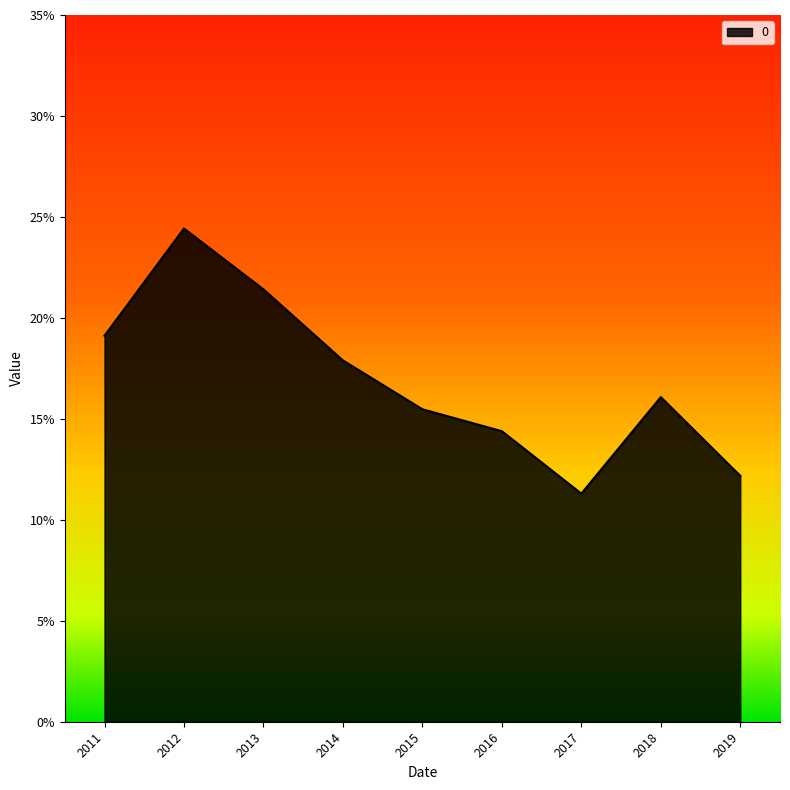

Does the chart have visible grid lines?

No